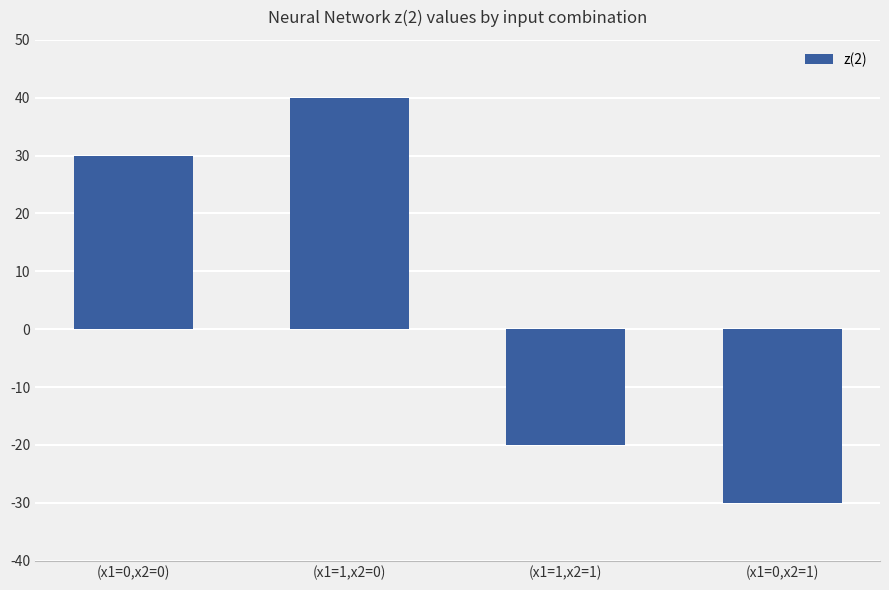

How many data points are less than 30?

2